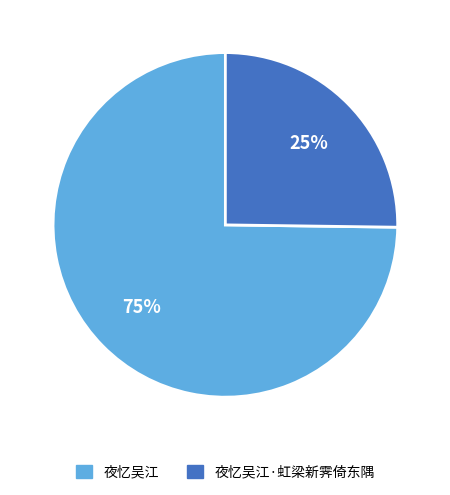

To the nearest percent, what portion does 夜忆吴江·虹梁新霁倚东隅 represent?

25%